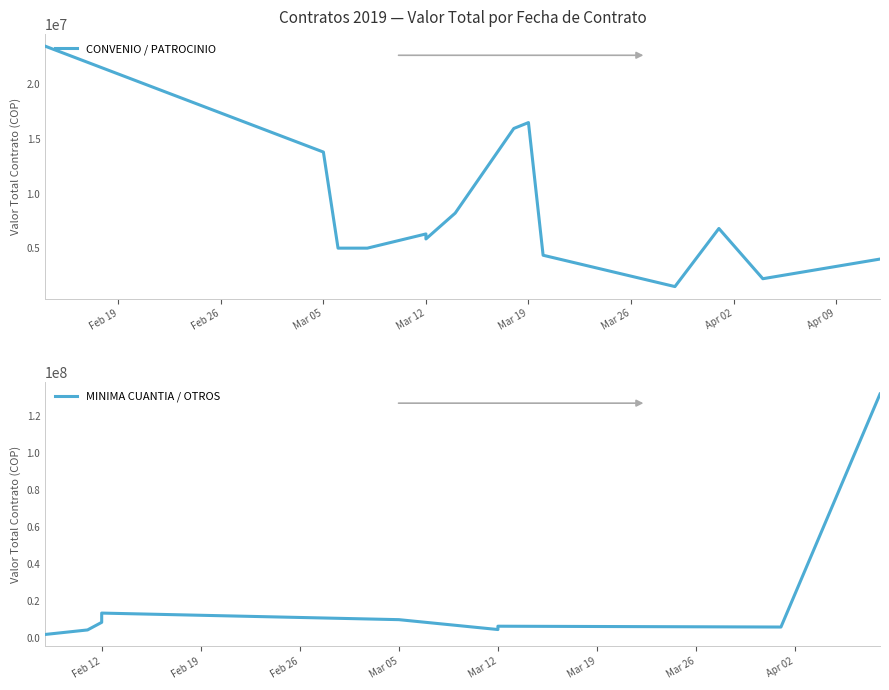

True or false: there are more than 1 points higher than both neighbors.

True